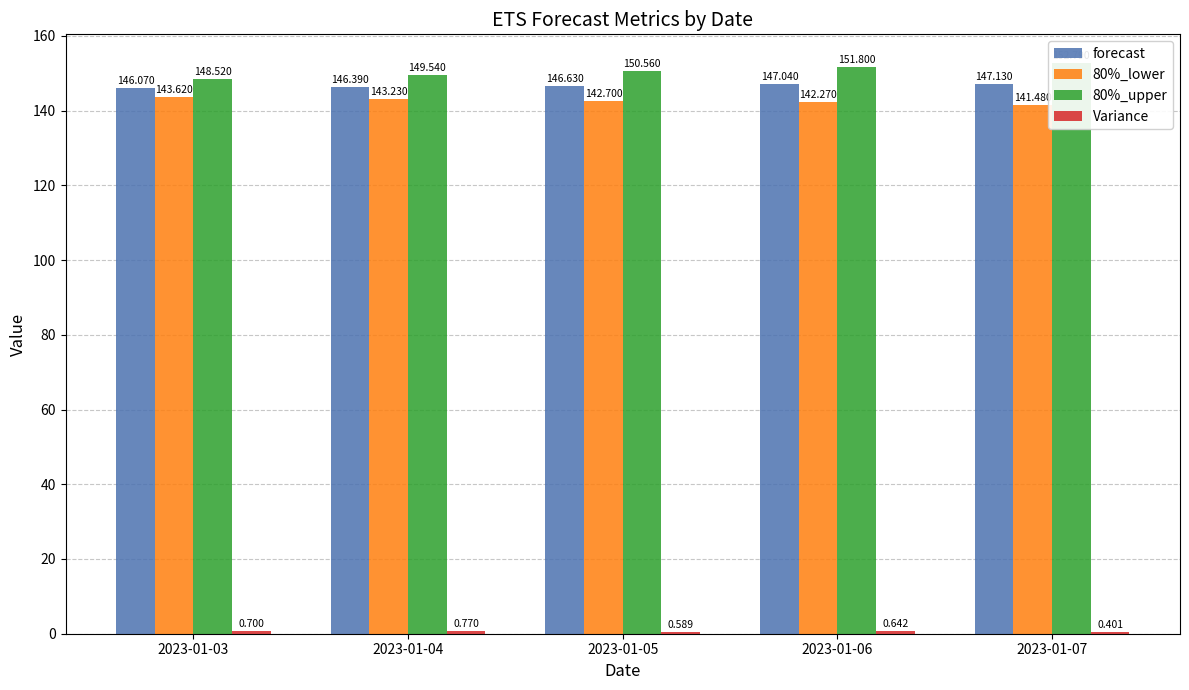

The Variance series shows 0.9 at 2023-01-05. True or false?

False